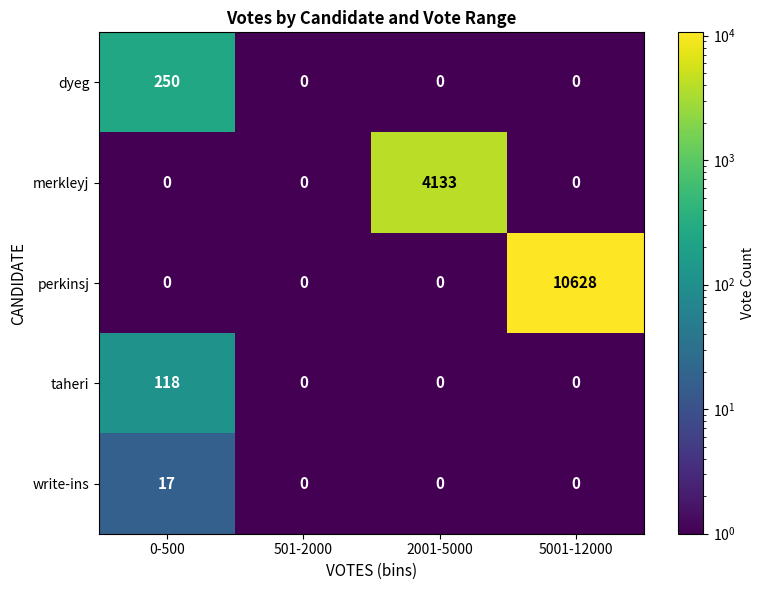

The value of merkleyj at 0-500 is 1610. True or false?

False